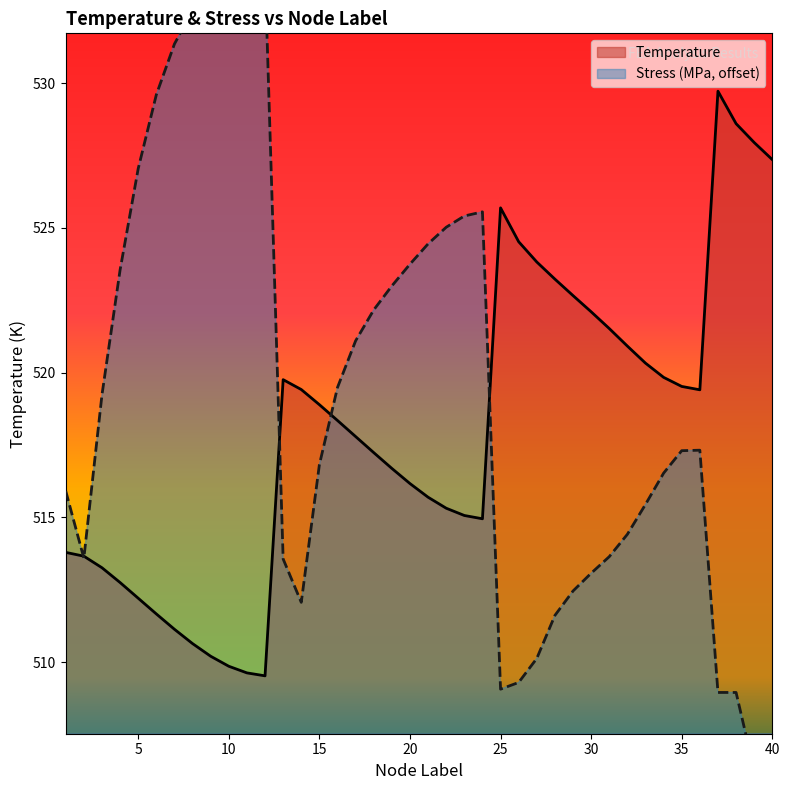

Reading right to left, extract all data points from this chart.

Temperature: 40=527.4	39=528.0	38=528.6	37=529.7	36=519.4	35=519.5	34=519.8	33=520.3	32=520.9	31=521.5	30=522.1	29=522.7	28=523.2	27=523.8	26=524.5	25=525.7	24=515.0	23=515.1	22=515.3	21=515.7	20=516.2	19=516.7	18=517.2	17=517.8	16=518.3	15=518.9	14=519.4	13=519.8	12=509.5	11=509.6	10=509.9	9=510.2	8=510.6	7=511.1	6=511.7	5=512.2	4=512.7	3=513.3	2=513.7	1=513.8
Stress_MPa: 40=506.4	39=506.3	38=508.9	37=508.9	36=517.3	35=517.3	34=516.5	33=515.4	32=514.4	31=513.6	30=513.1	29=512.5	28=511.6	27=510.1	26=509.3	25=509.1	24=525.6	23=525.4	22=525.0	21=524.5	20=523.7	19=523.0	18=522.2	17=521.1	16=519.5	15=516.8	14=512.1	13=513.6	12=533.9	11=533.8	10=533.6	9=533.2	8=532.5	7=531.4	6=529.6	5=527.1	4=523.6	3=519.2	2=513.6	1=515.9